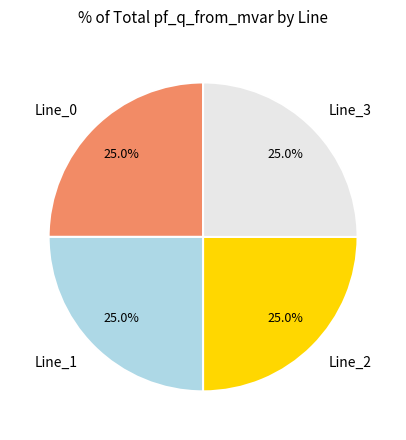

To the nearest percent, what is the difference between the Line_1 and Line_0 slice percentages?

0%